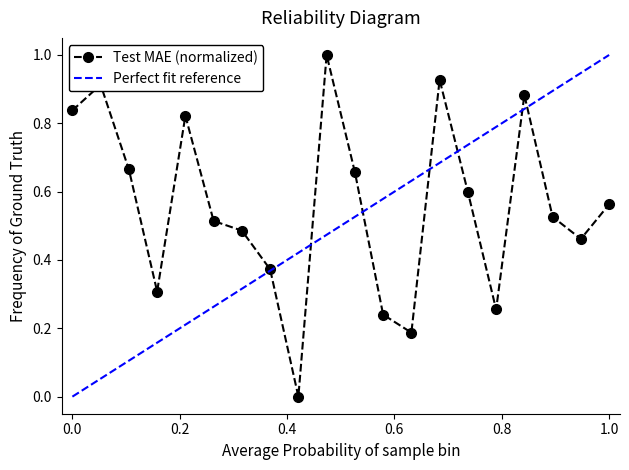

How many positive values are there?

19